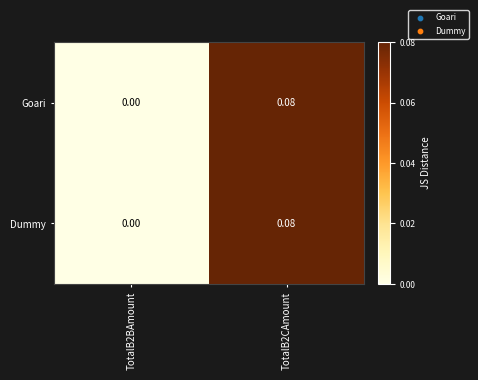

Is the value of Goari at TotalB2BAmount greater than the value of Dummy at TotalB2CAmount?

No